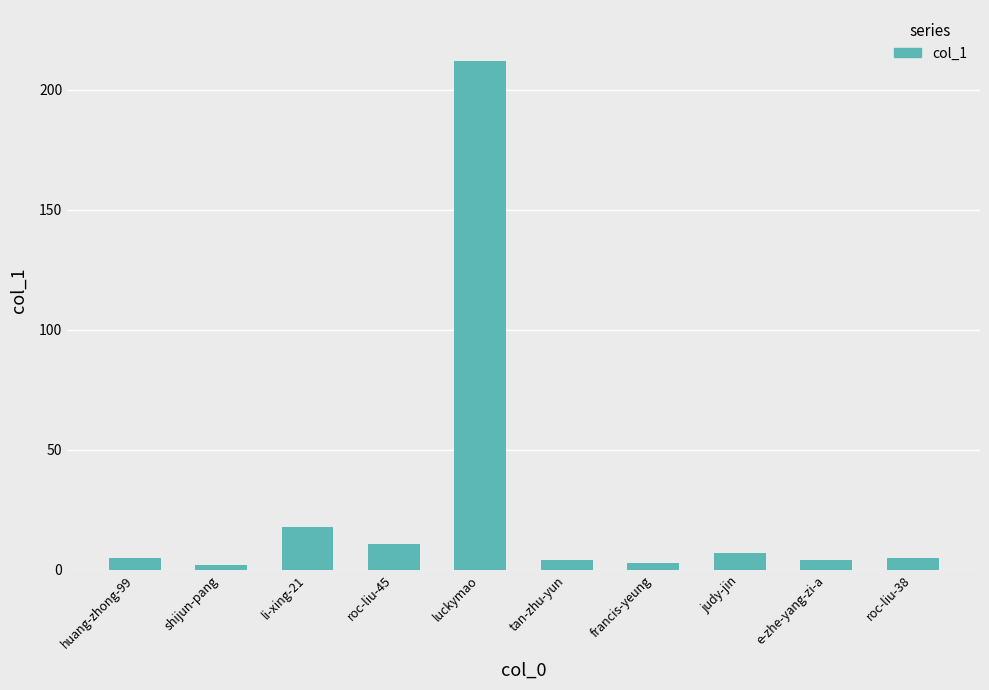

Approximately how many times larger is the value at e-zhe-yang-zi-a compared to shijun-pang?

2.0